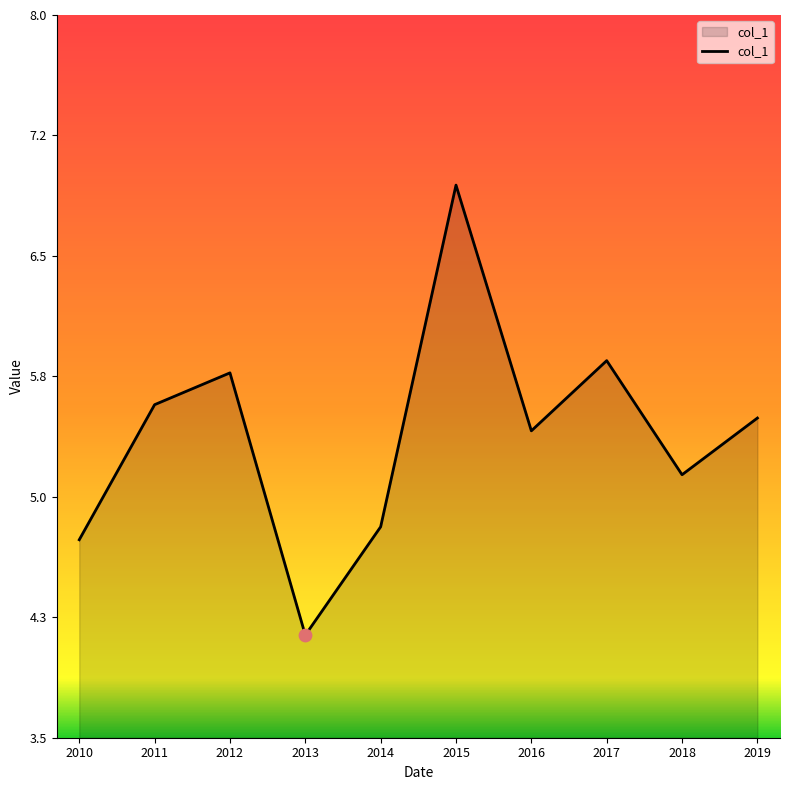

Does the chart have visible grid lines?

No